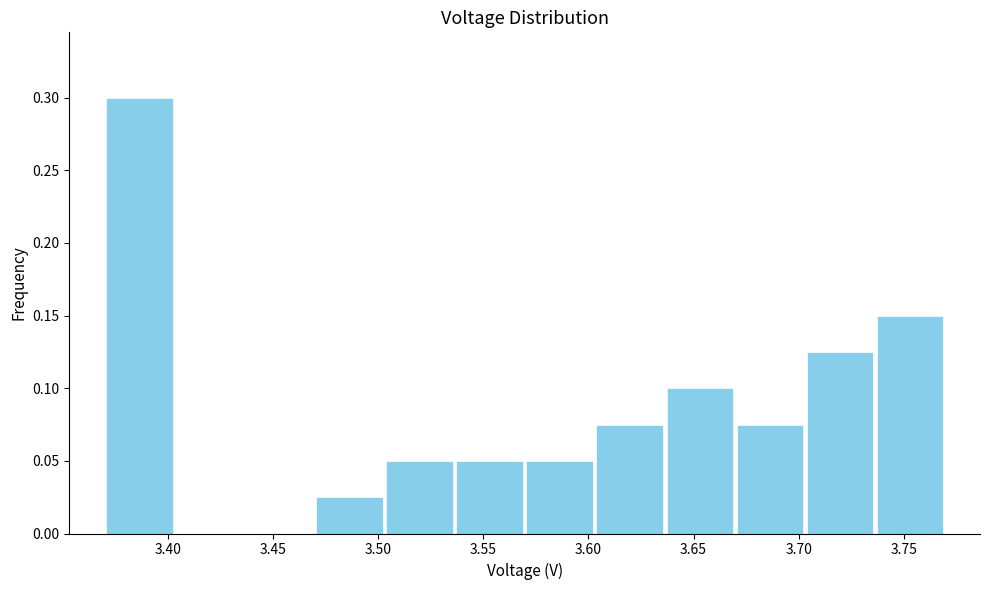

What is the height of the bar covering 3.470 to 3.505 on the x-axis? Neither the bar edges nor the heights are printed on the chart, so give them approximately, as read against the axes.

0.025